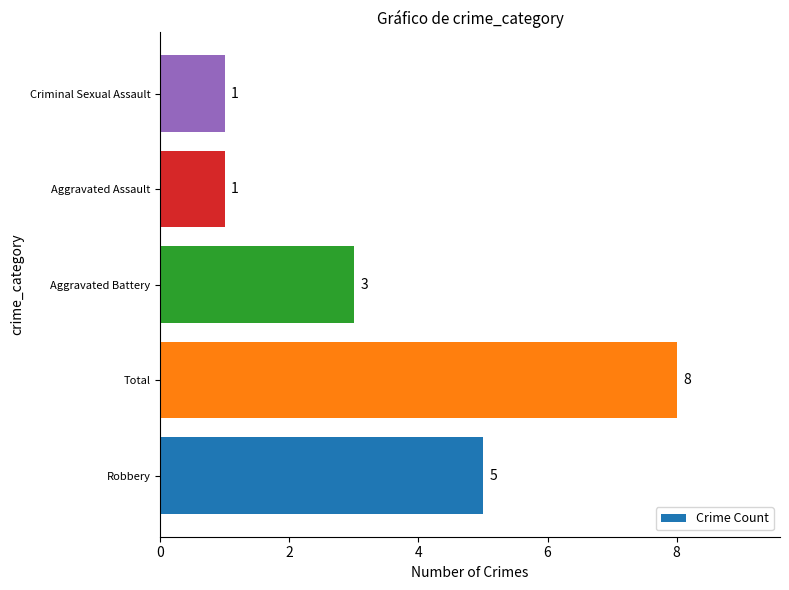

What is the greatest value displayed?

8